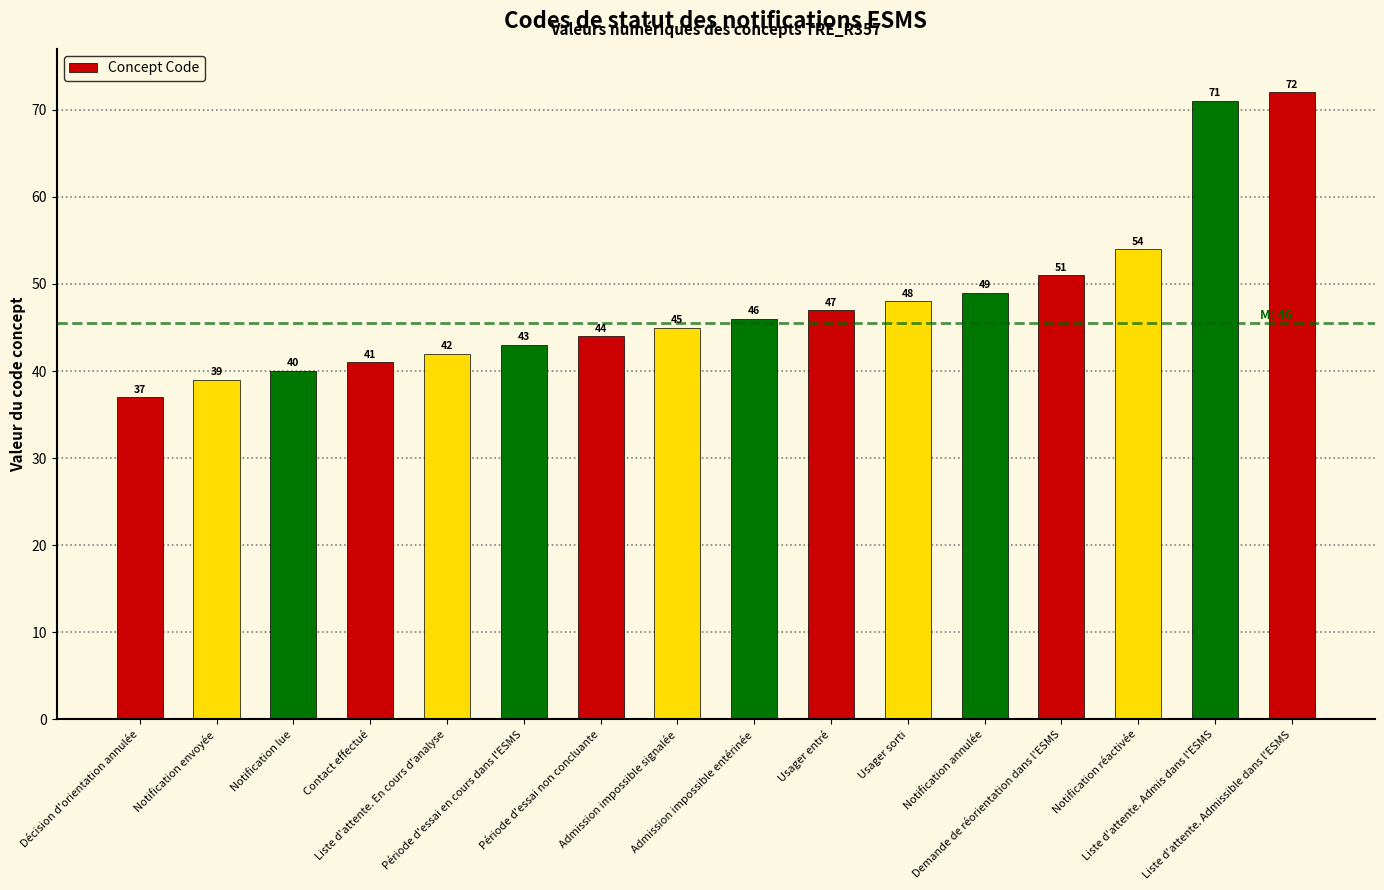

What is the value of the 11th bar from the left?

48